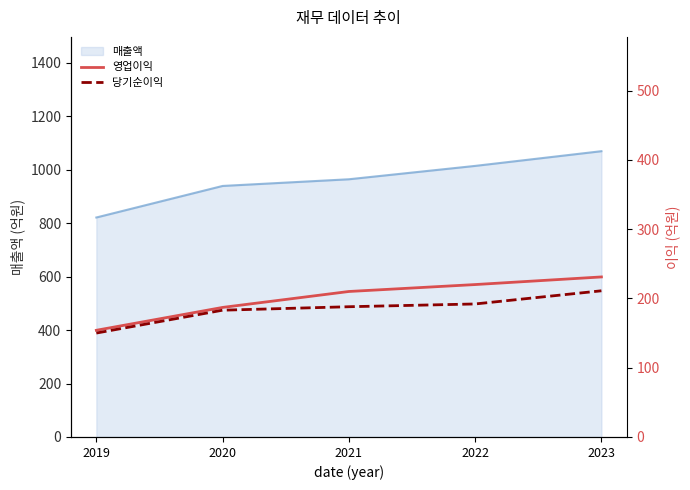

True or false: 매출액 has a value of 1014 at 2022.

True